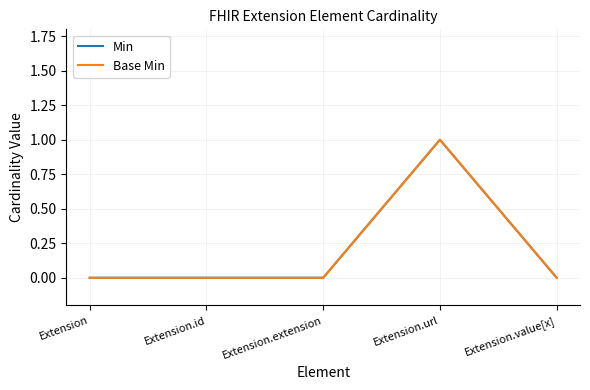

At which label is Min closest to 0?

Extension